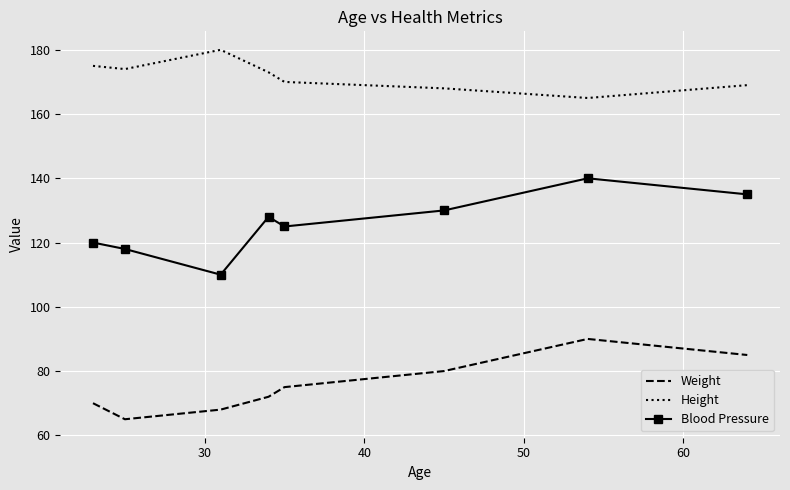

Which series has the widest spread of values?

Blood Pressure